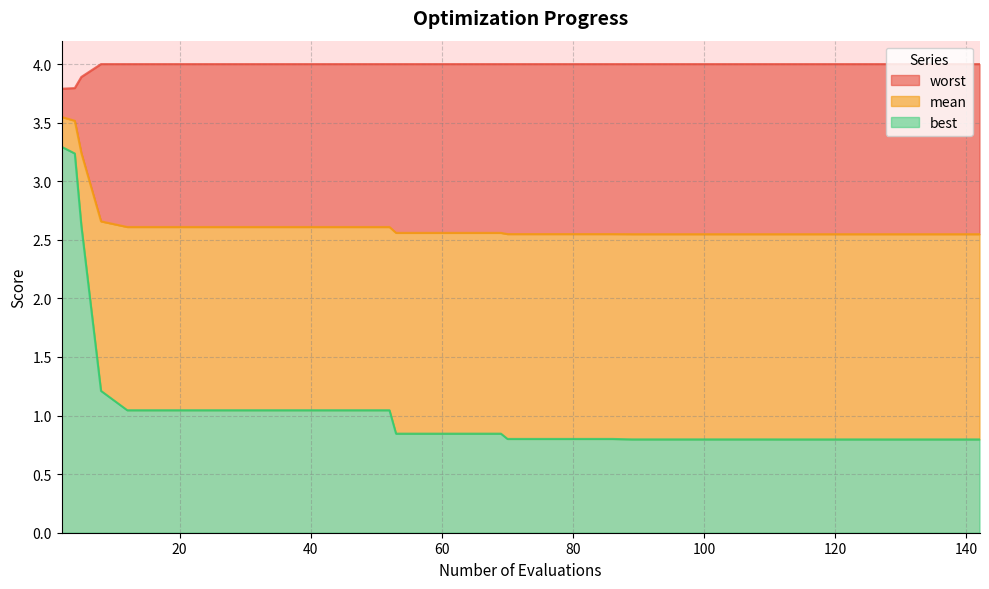

True or false: best has more than 0 interior local peaks.

False